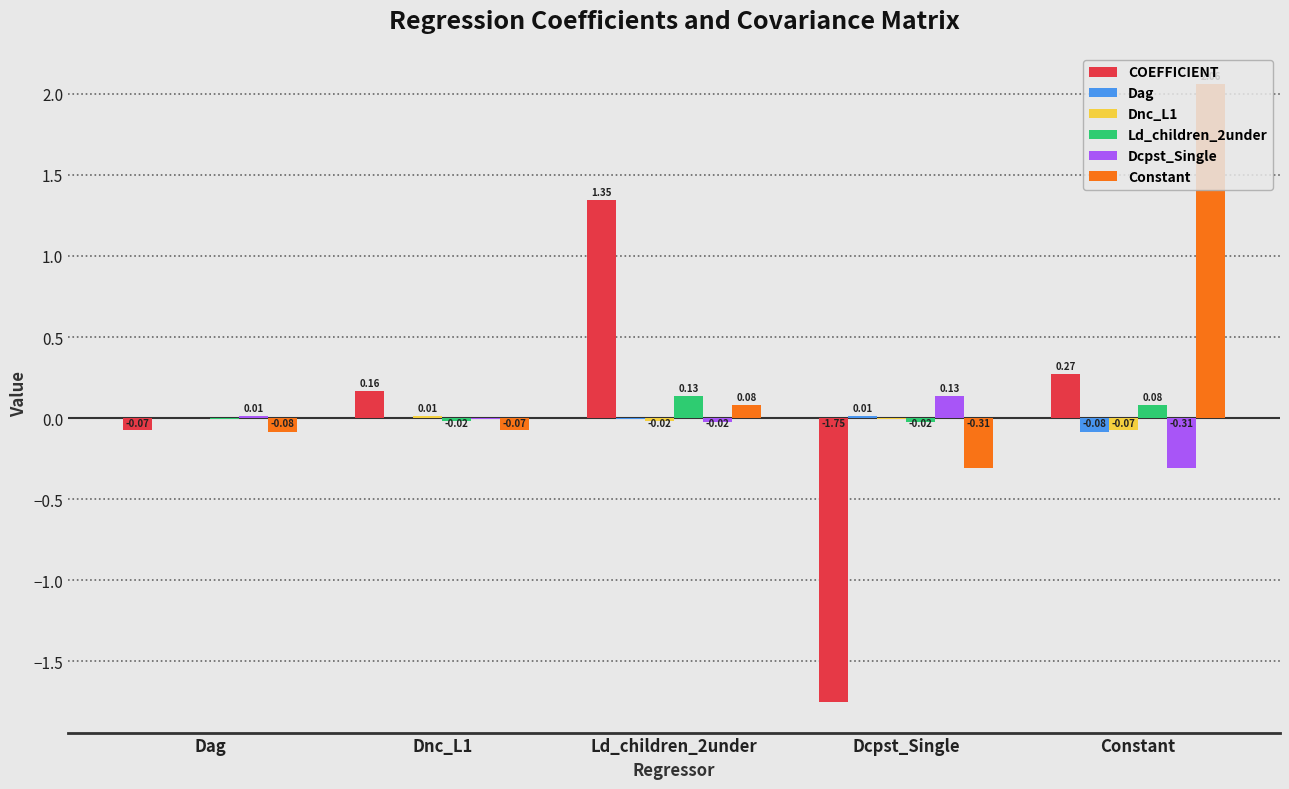

Which series has the largest total across all categories?

Constant